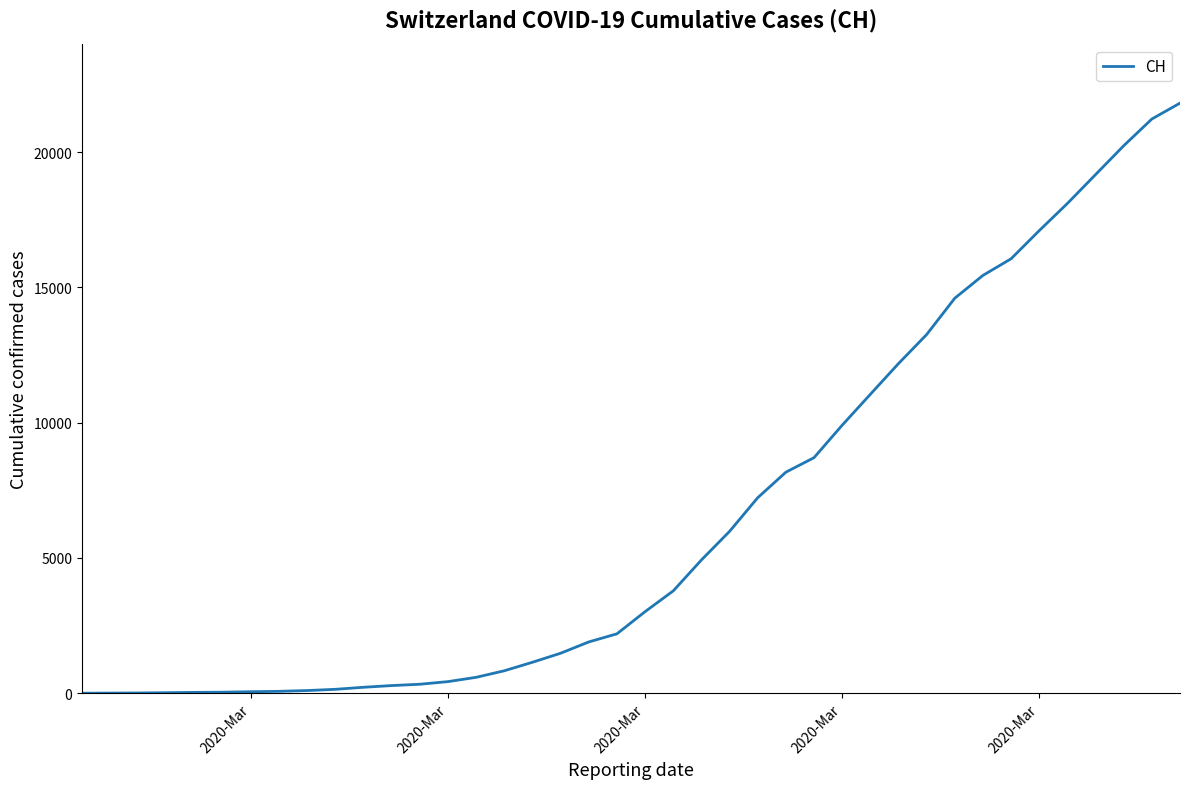

How many values are below 3016?

20